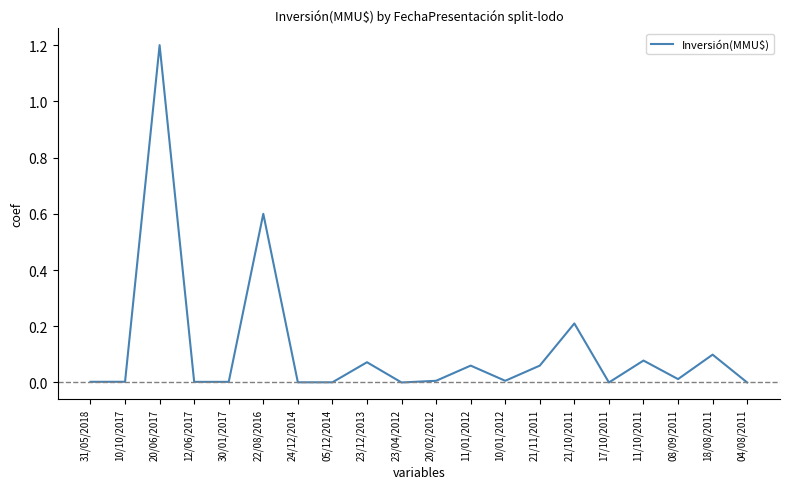

What is the maximum value shown in the chart?

1.2